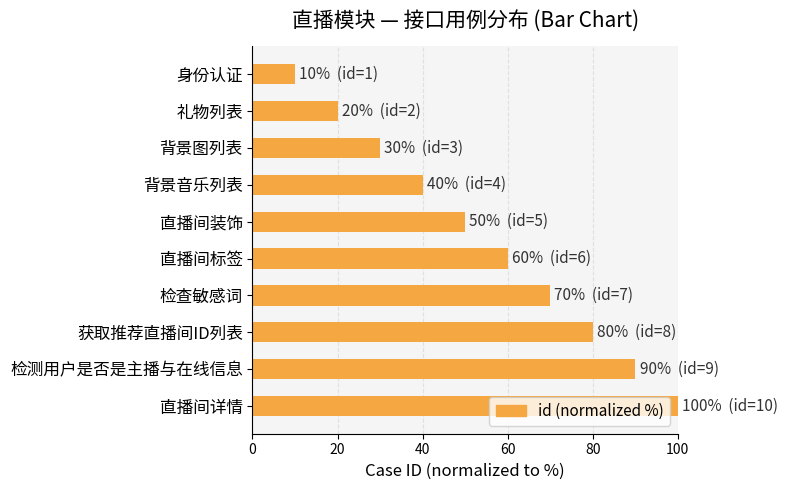

Rank the categories by value from highest to lowest.

直播间详情, 检测用户是否是主播与在线信息, 获取推荐直播间ID列表, 检查敏感词, 直播间标签, 直播间装饰, 背景音乐列表, 背景图列表, 礼物列表, 身份认证